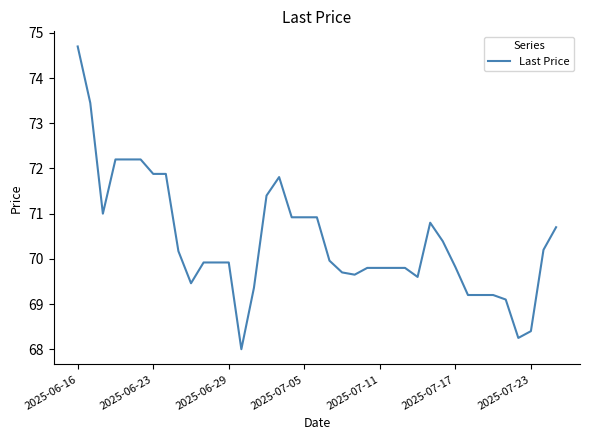

What is the smallest value displayed?

68.0